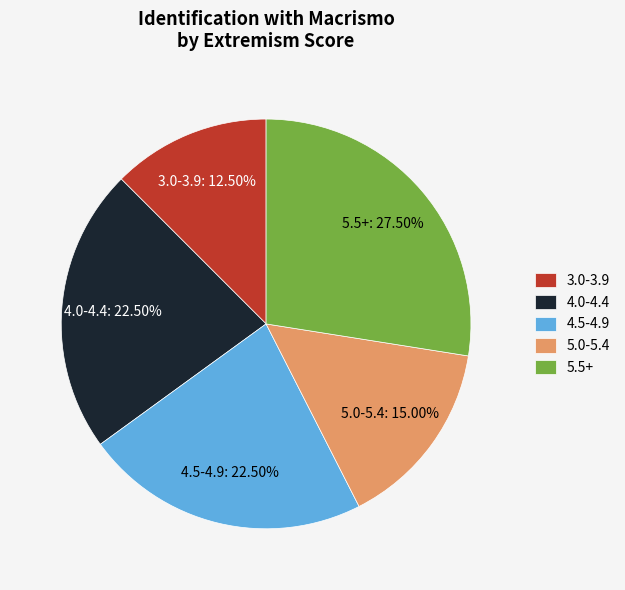

Which slice is the largest?

5.5+